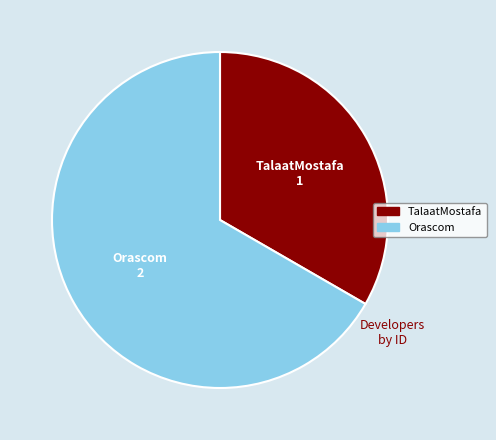

How many segments does this pie chart have?

2